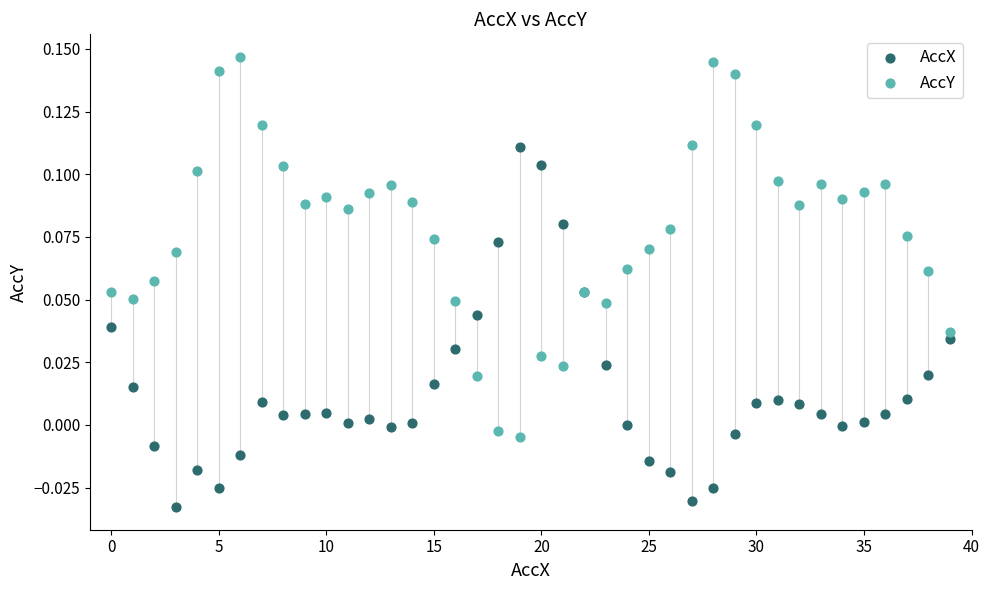

Which series reaches the minimum Y coordinate?

AccX